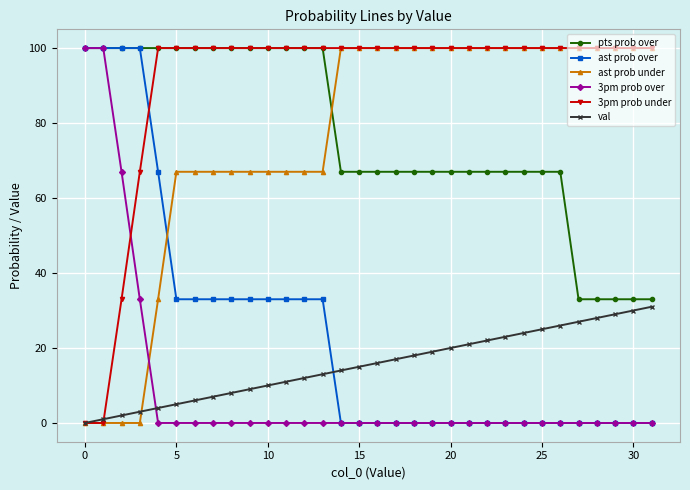

At how many categories does at least one series exceed 96?

32